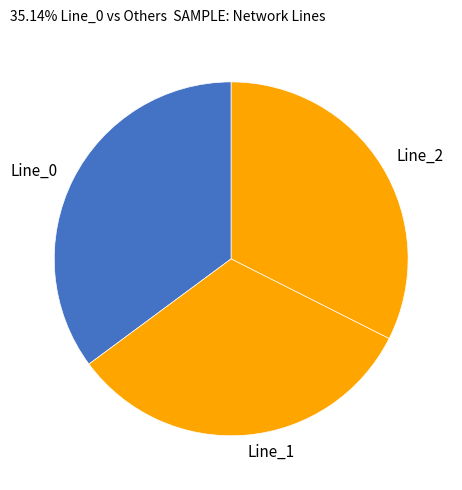

Which slice is the largest?

Line_0